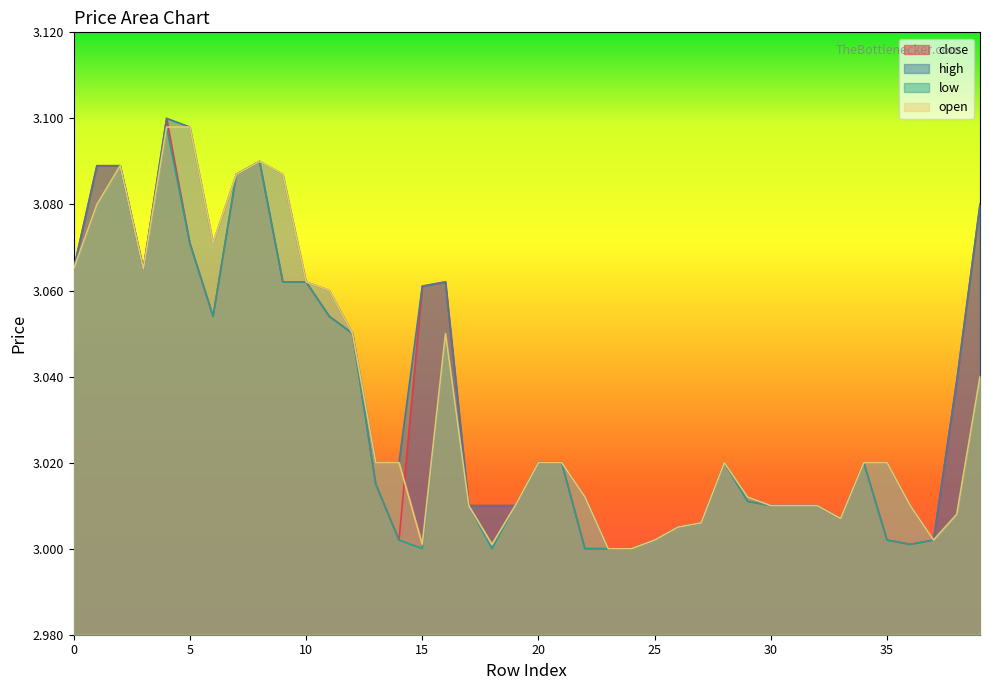

What are all the series names shown in the legend?

close, high, low, open